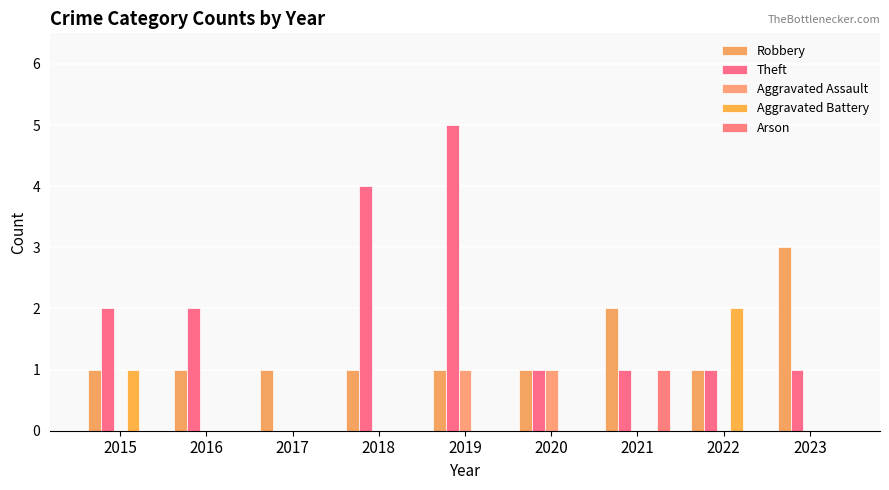

Is it true that Aggravated Battery equals 1 at 2021?

False